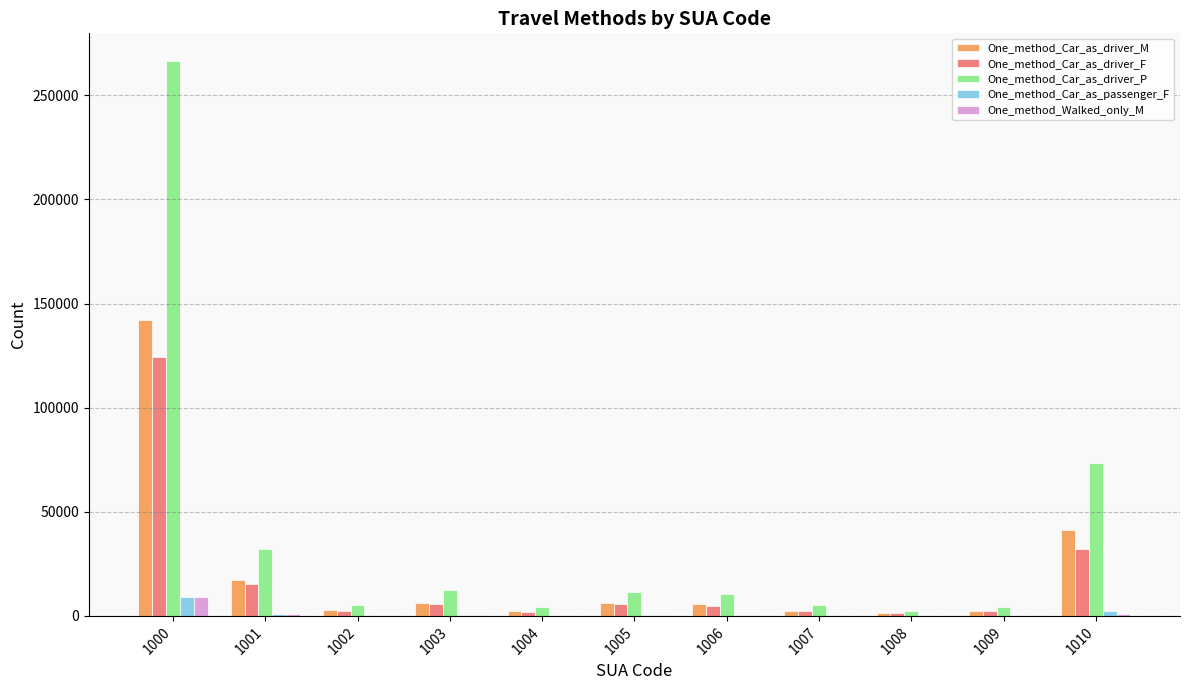

The value of One_method_Car_as_driver_M at 1006 is 5665. True or false?

True